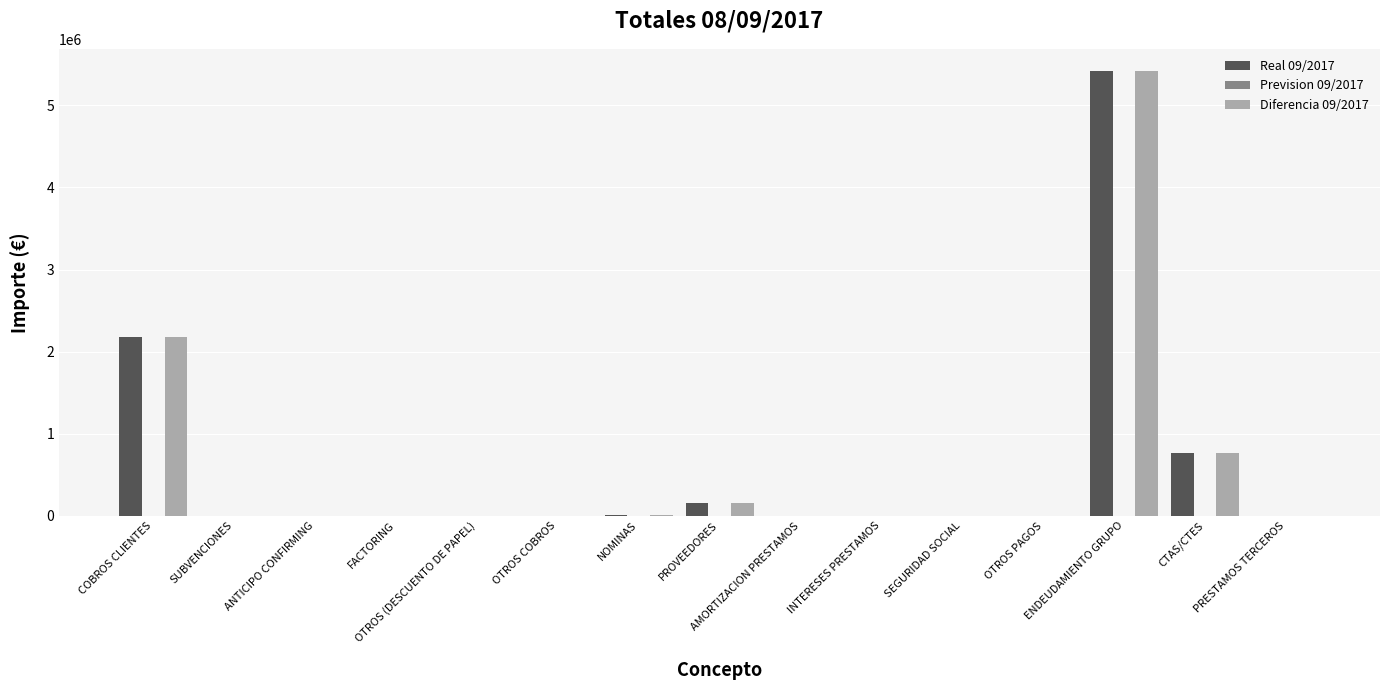

What is the sum of all Real 09/2017 values?

8520180.5